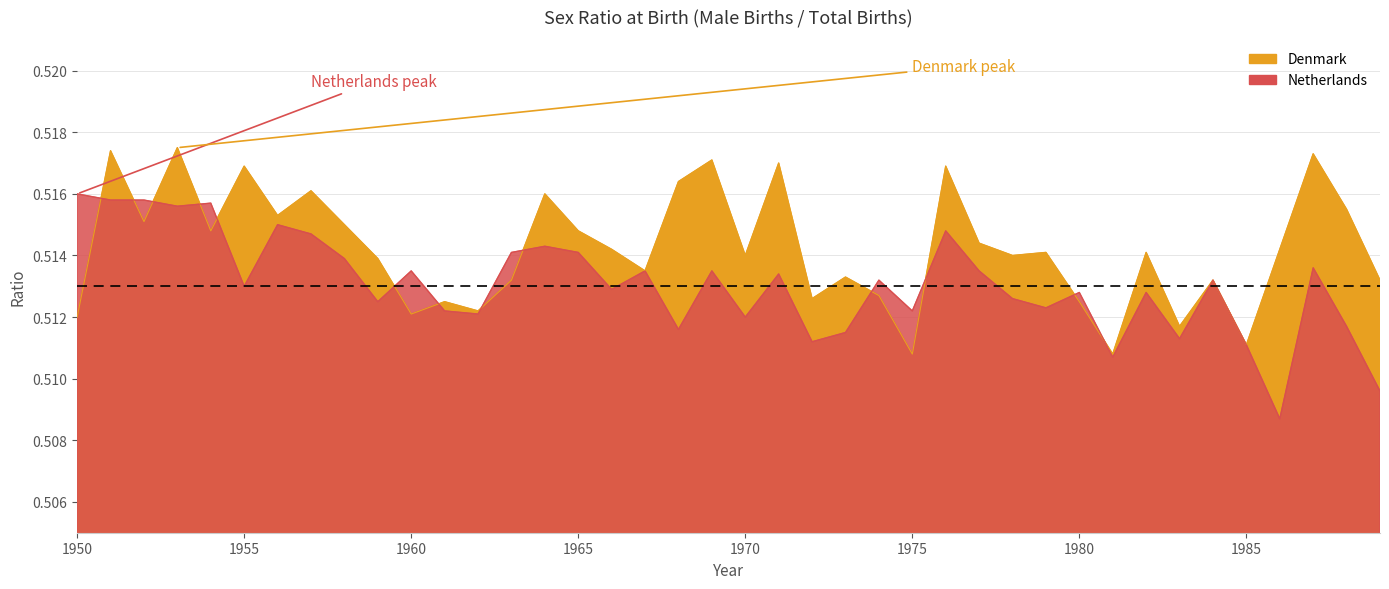

Between 1953 and 1956, which is larger?

1953